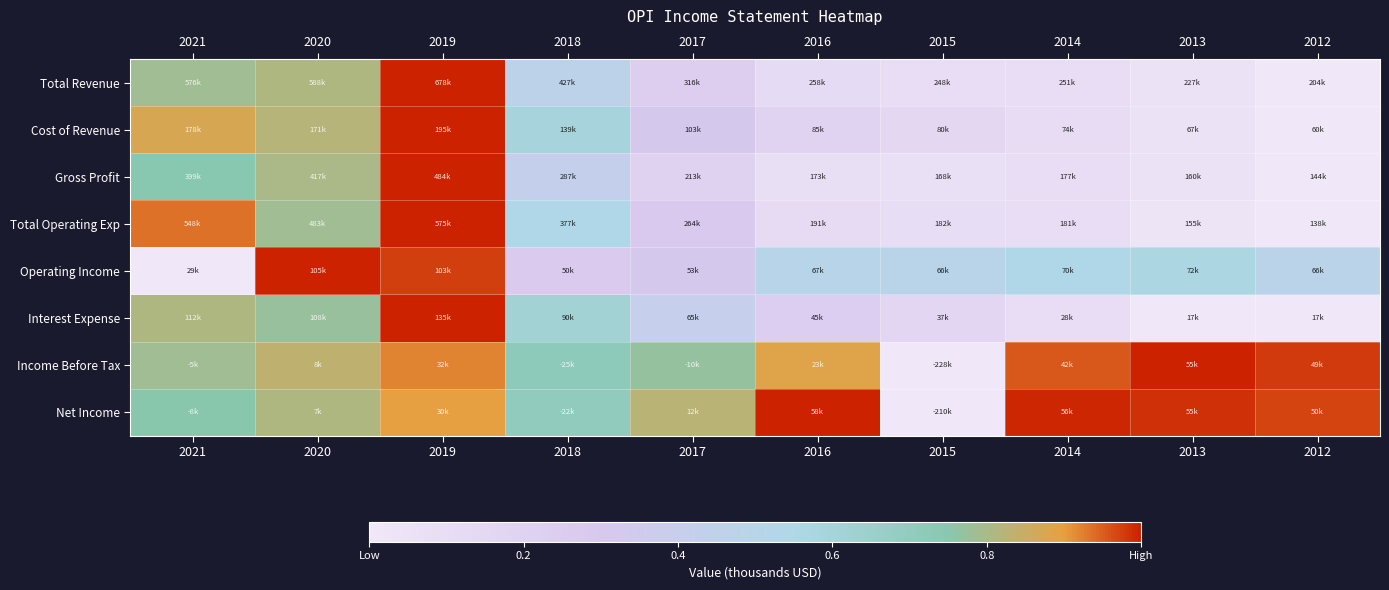

Between 2021 and 2018, which series saw the biggest shift?

Total Operating Exp